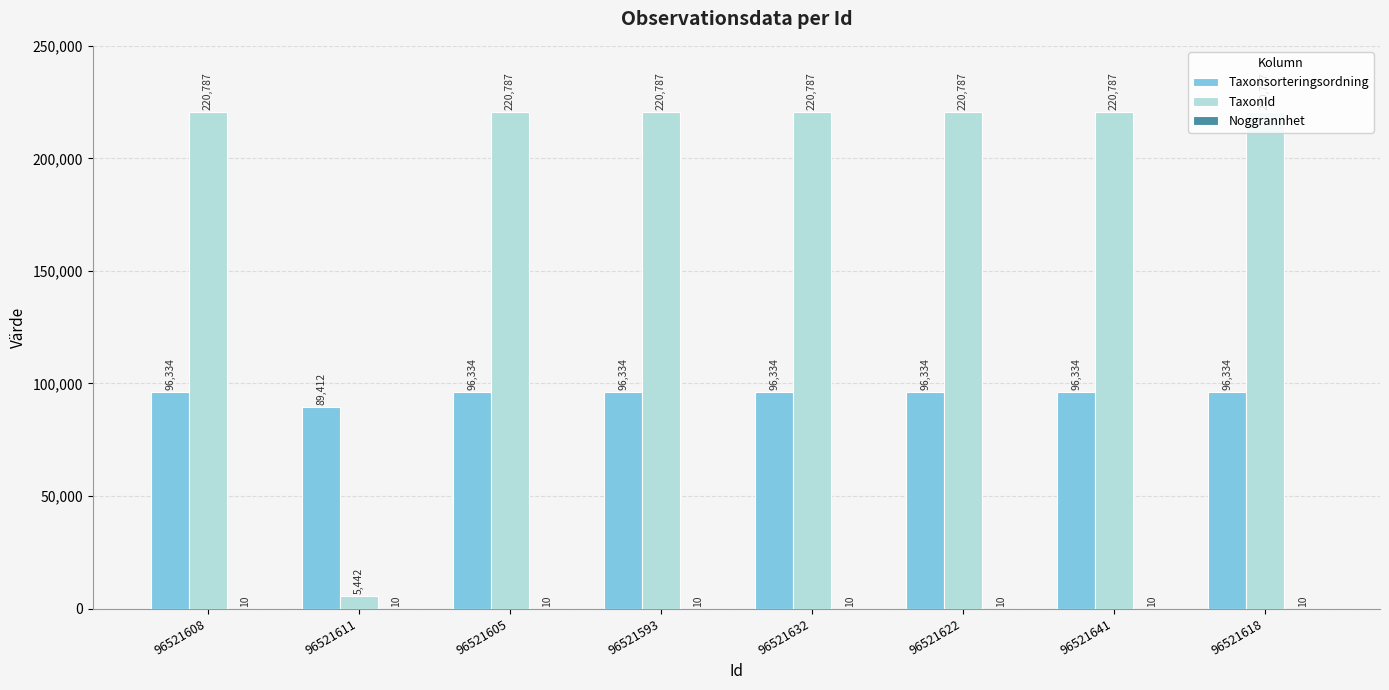

True or false: Taxonsorteringsordning has a value of 145948 at 96521632.

False